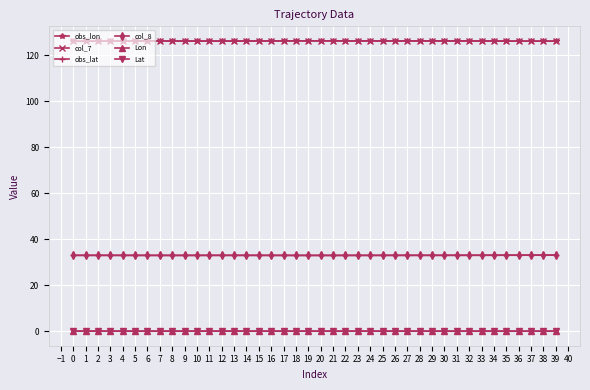

What is the maximum value for obs_lon?

126.3